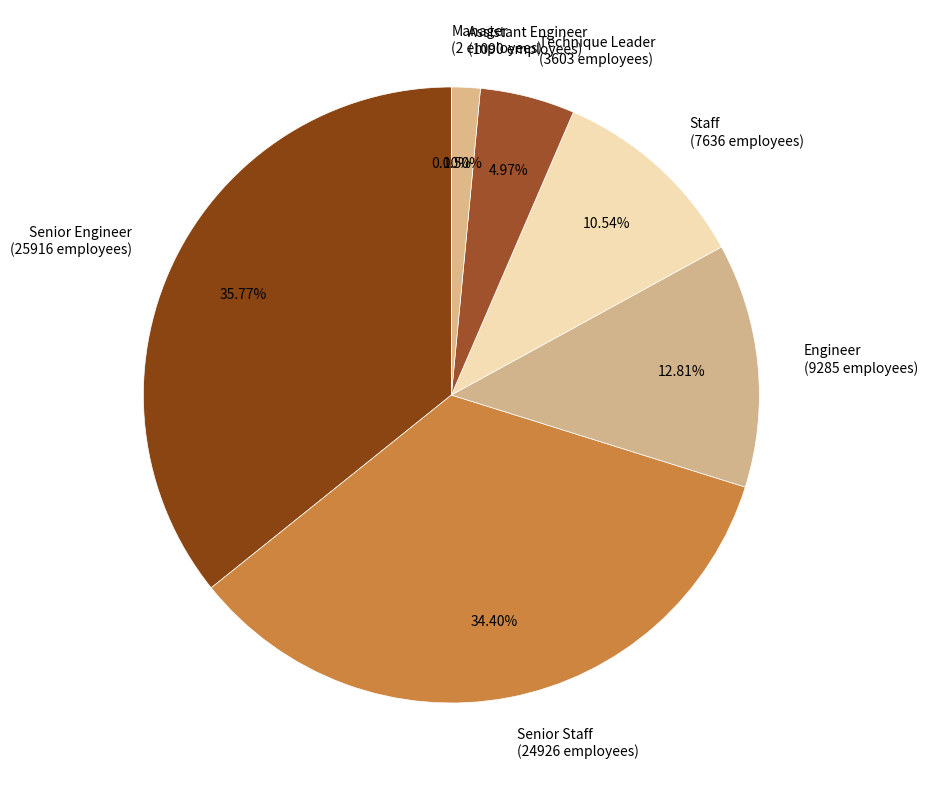

Does Technique Leader (3603 employees) represent more than half of the total?

No